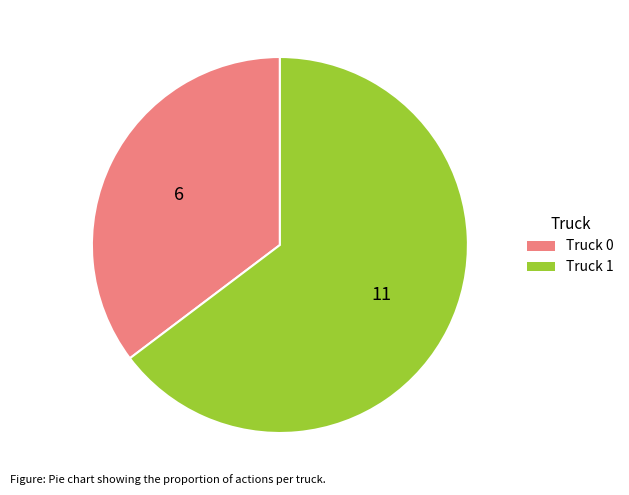

Rank the categories by value from highest to lowest.

Truck 1, Truck 0